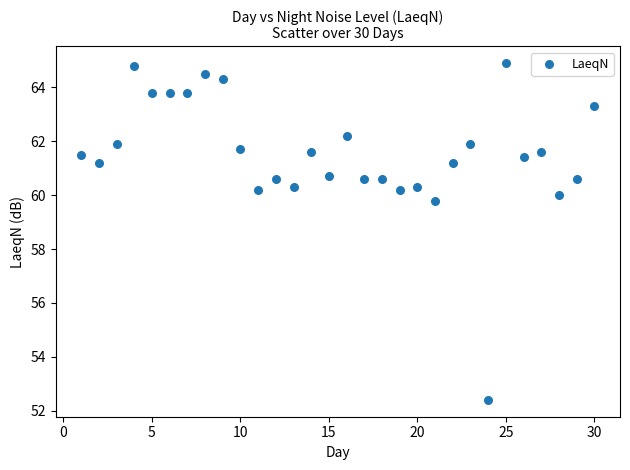

What is the range of Y values (max minus min)?

12.5